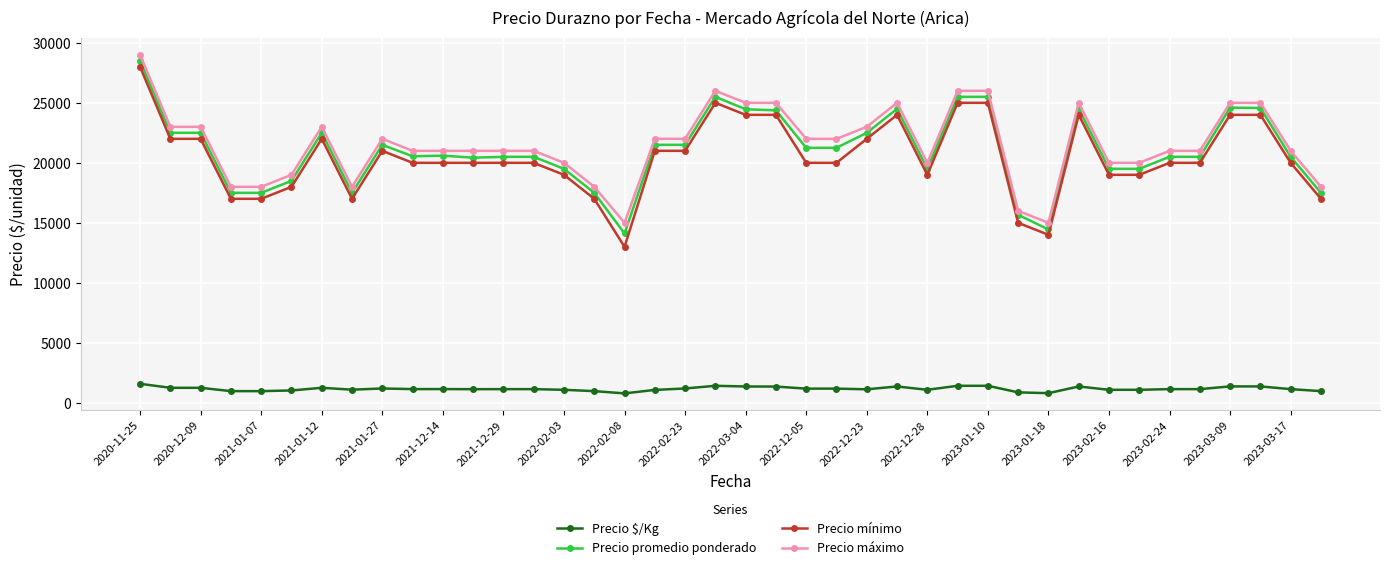

True or false: Precio $/Kg has more than 1 points higher than both neighbors.

True